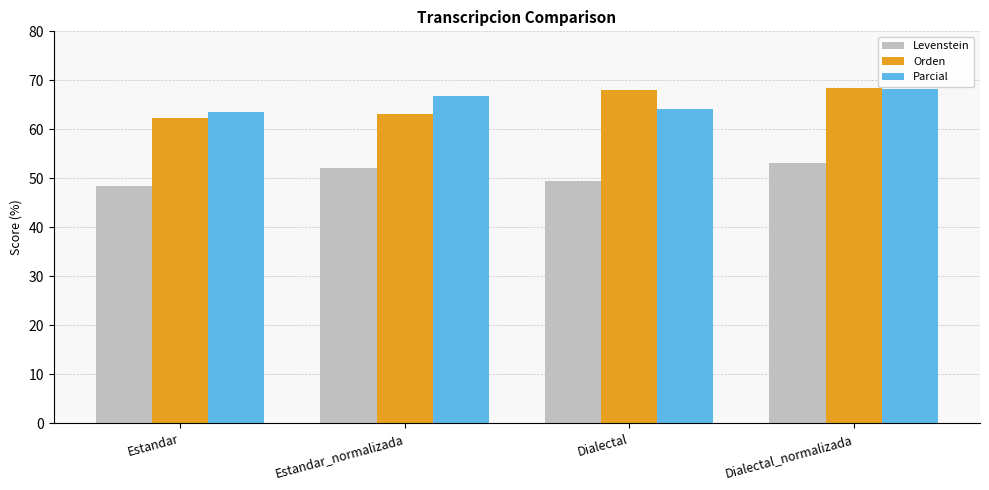

The Orden series shows 42.9 at Dialectal_normalizada. True or false?

False